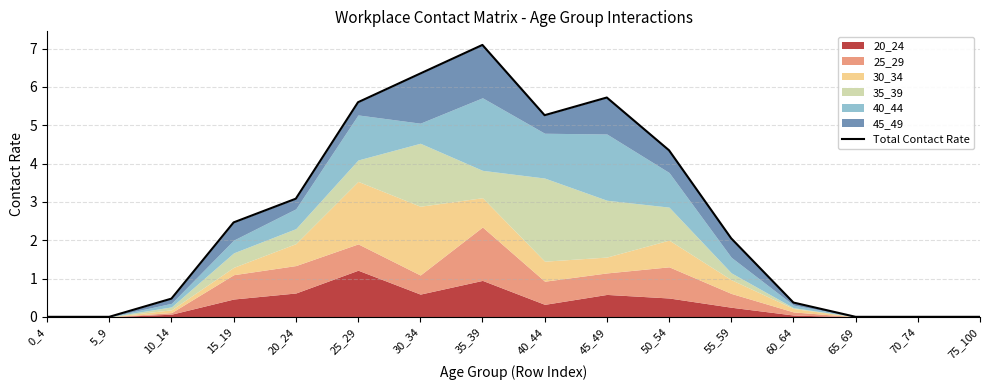

What is the value of the 13th point from the left?

0.4